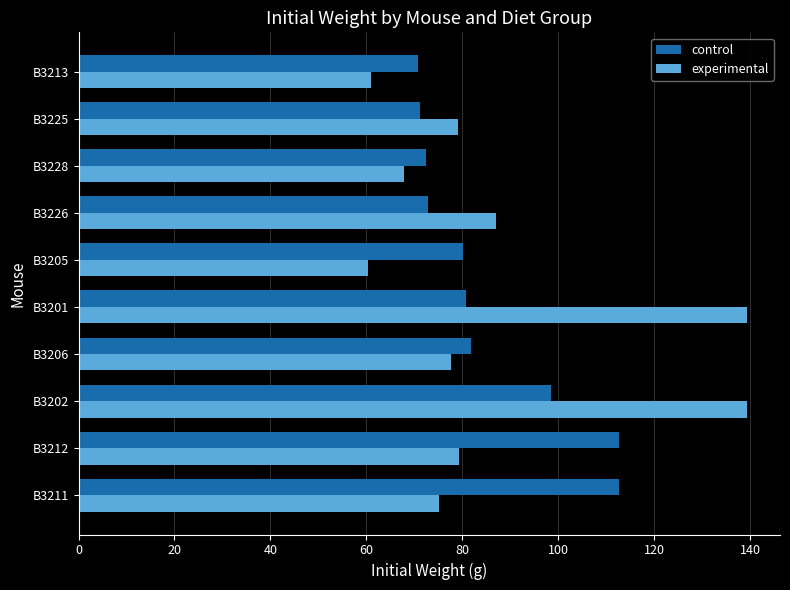

Between B3211 and B3202, which series saw the biggest shift?

experimental